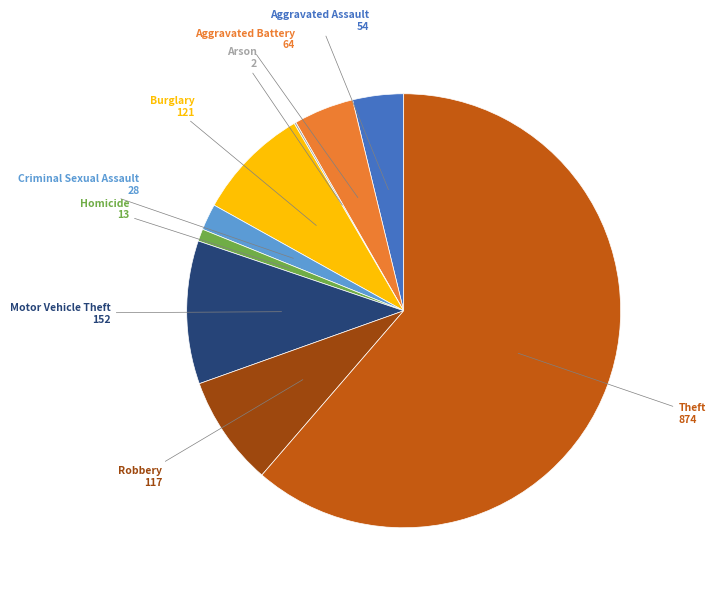

Is there any slice that represents more than half of the pie?

Yes